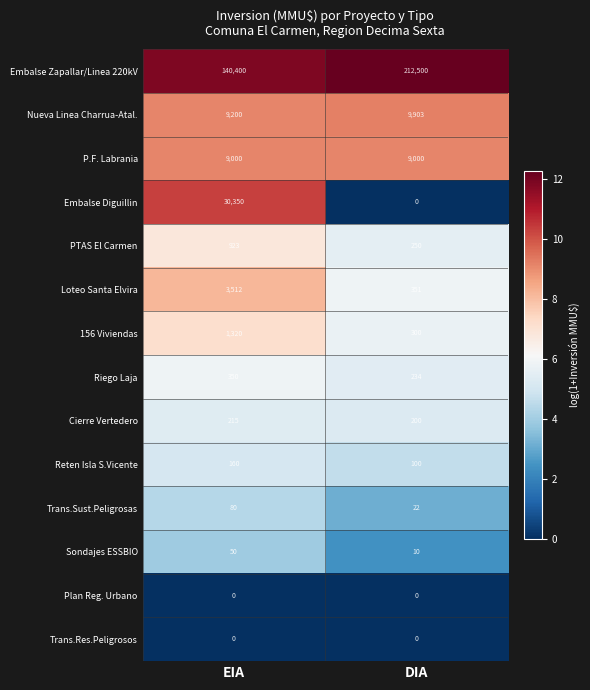

Read the Cierre Vertedero value at DIA.

200